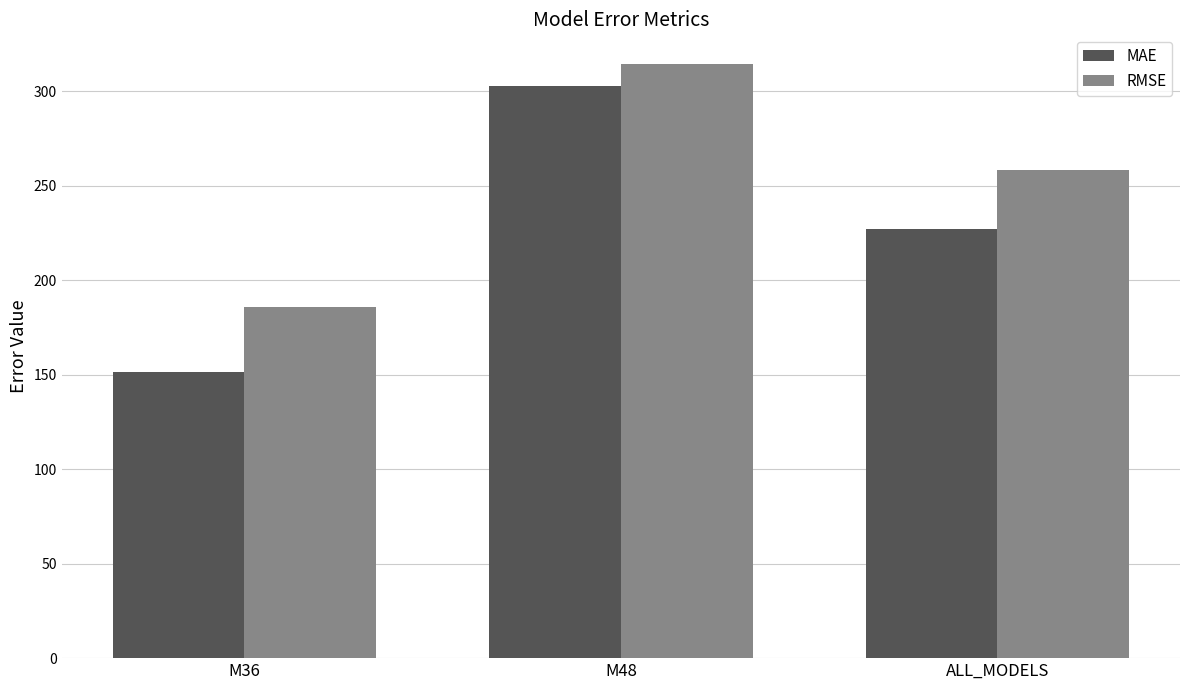

What is the difference between the MAE values at M48 and M36?

151.7